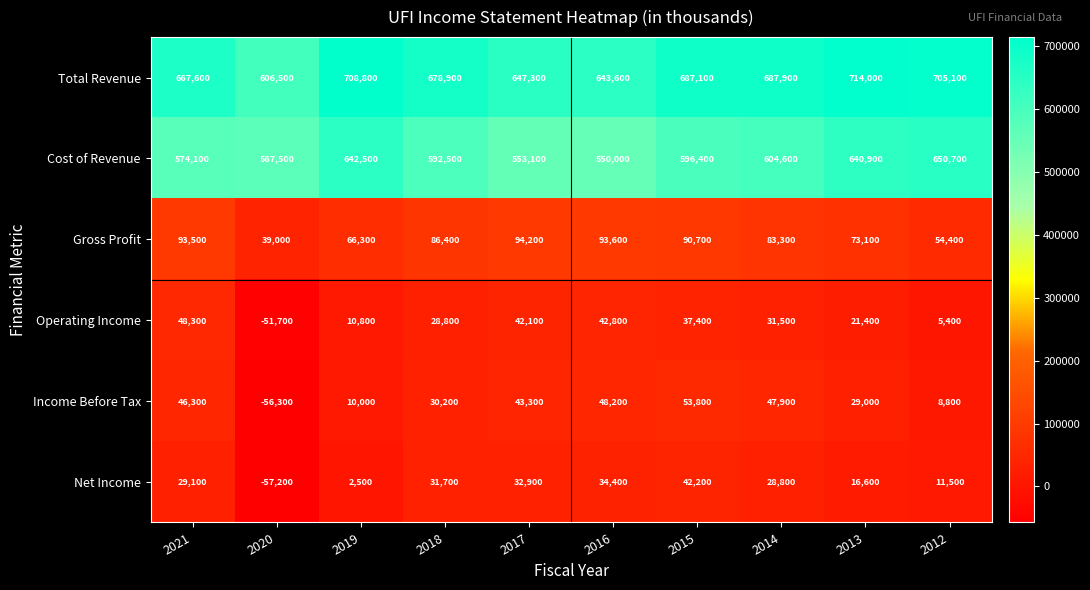

Where is Cost of Revenue nearest to the value 600350?

2015